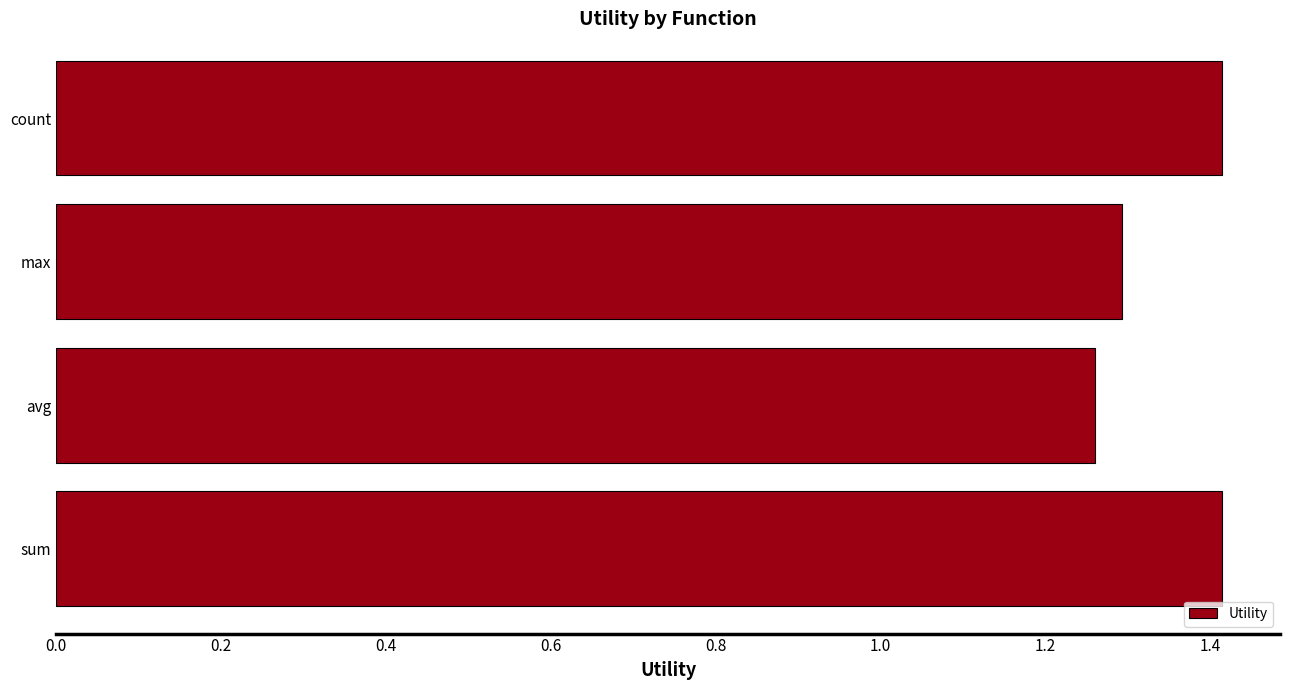

Where is the data nearest to the value 1?

avg